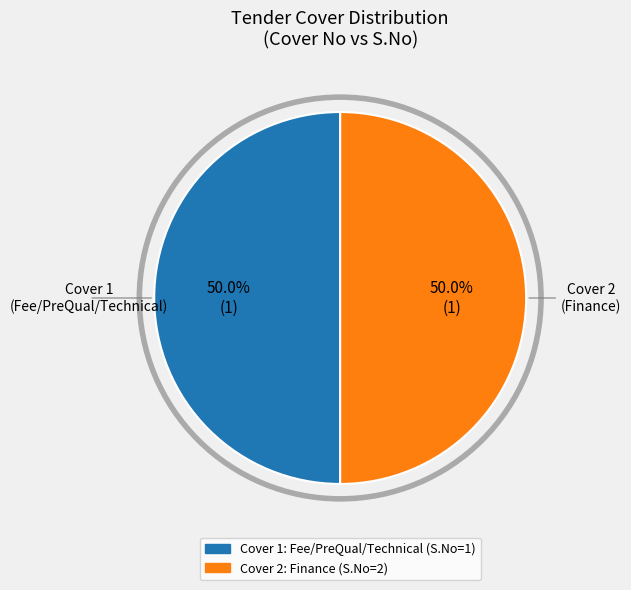

Count the number of slices in the pie.

2